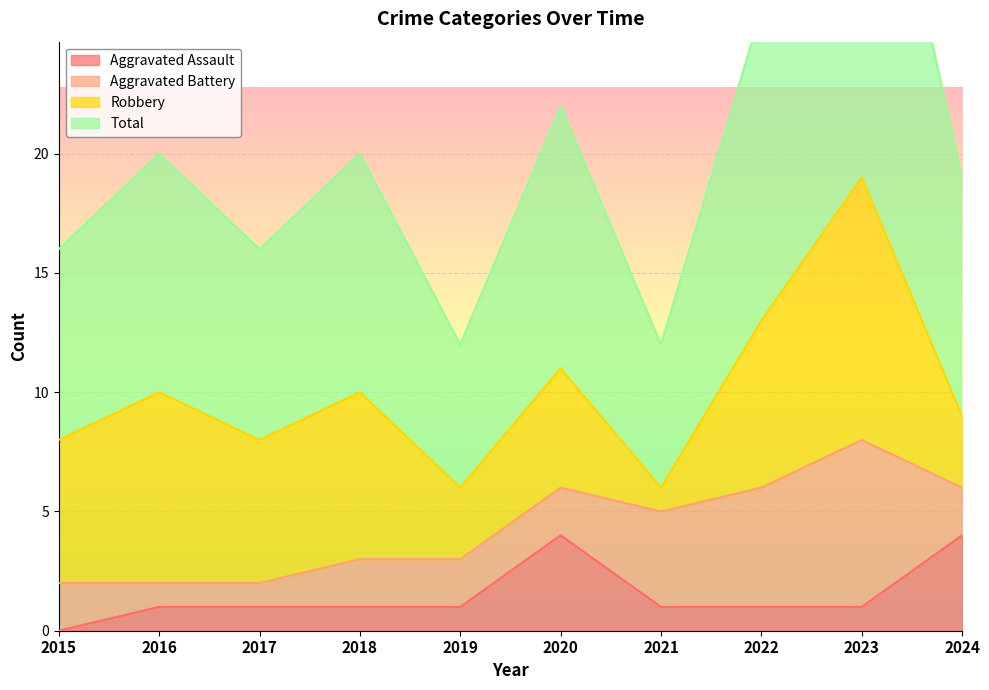

True or false: Aggravated Assault and Total cross at least once.

False